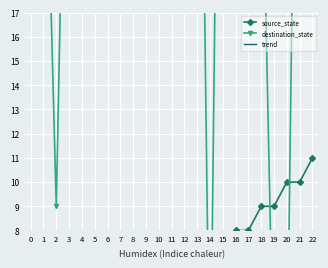

Is the value of destination_state at 14 greater than the value of source_state at 4?

No